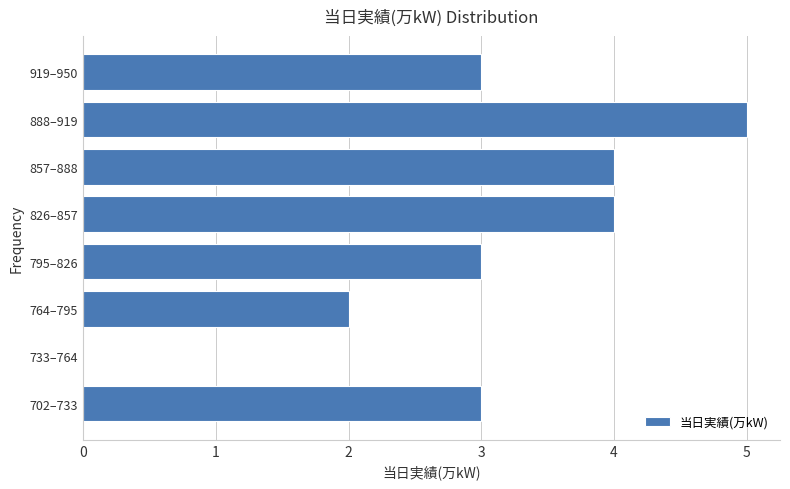

Reading bottom to top, list all the values displayed in this chart.

702–733=3	733–764=0	764–795=2	795–826=3	826–857=4	857–888=4	888–919=5	919–950=3